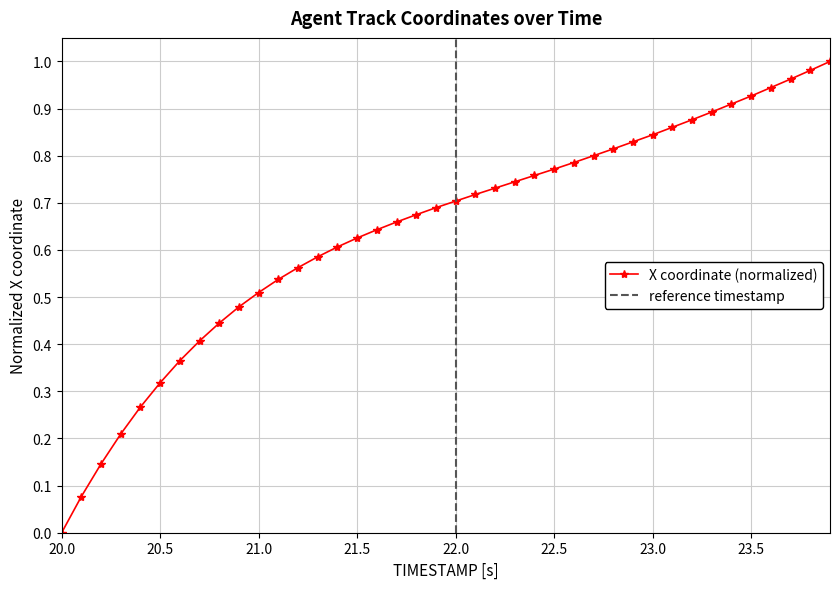

What is the greatest value displayed?

1.0